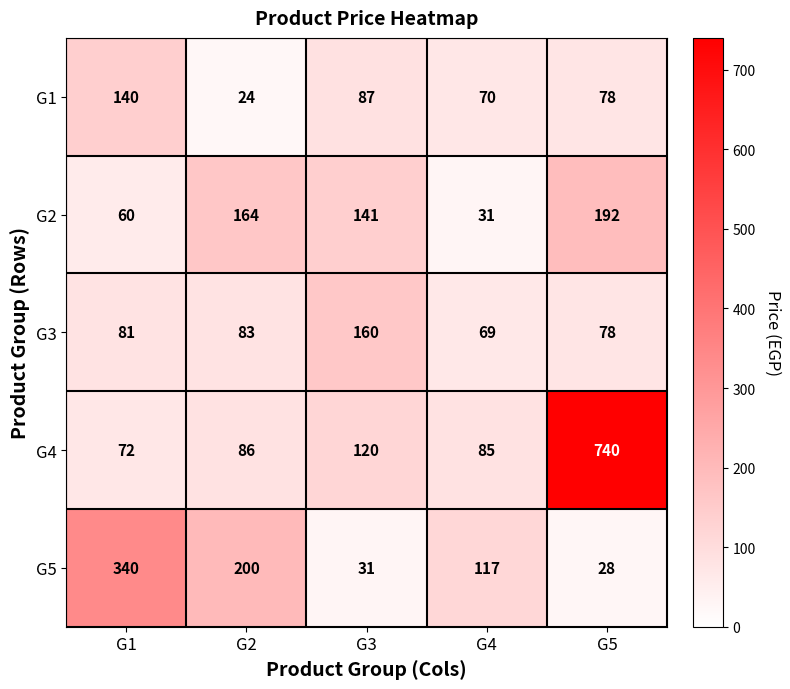

Reading left to right, transcribe all the data shown in this chart.

G1: 140	24	87	70	78
G2: 60	164	141	31	192
G3: 81	83	160	69	78
G4: 72	86	120	85	740
G5: 340	200	31	117	28